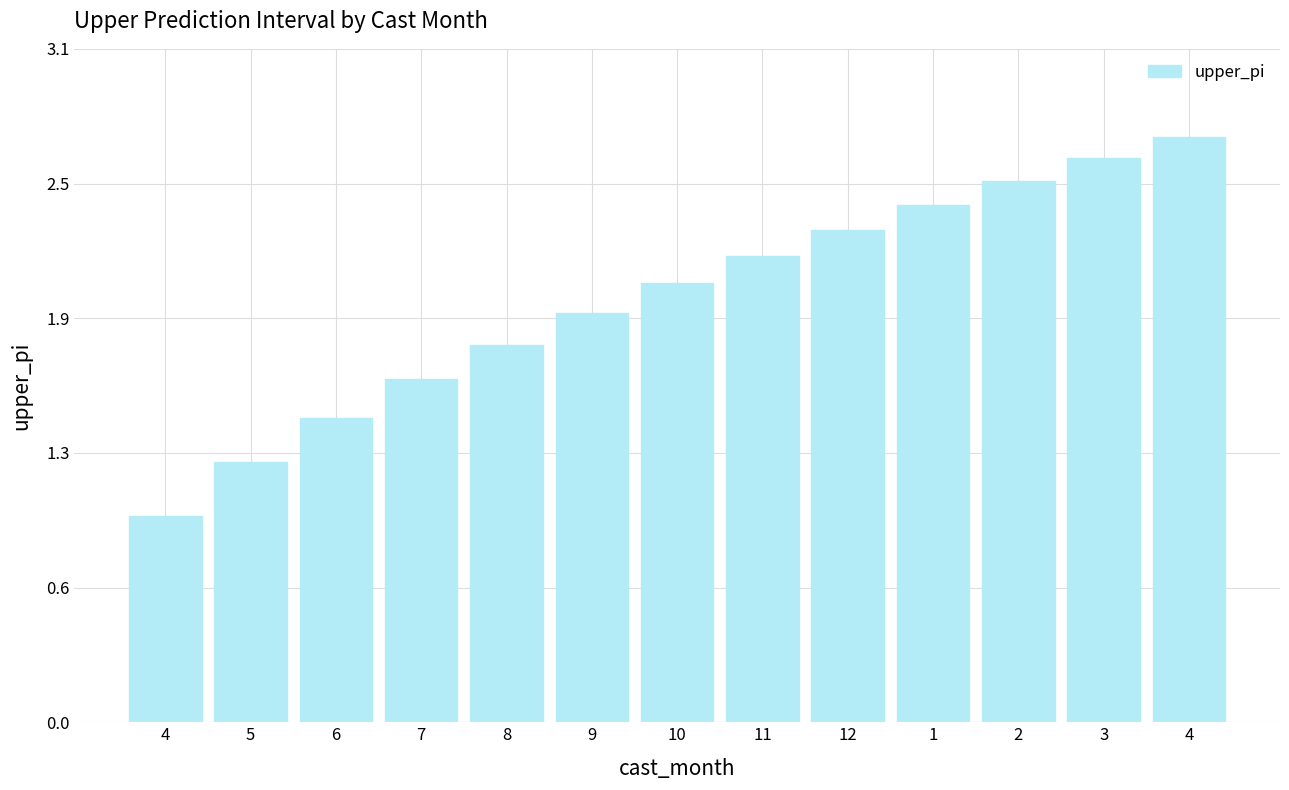

Are the bars horizontal?

No